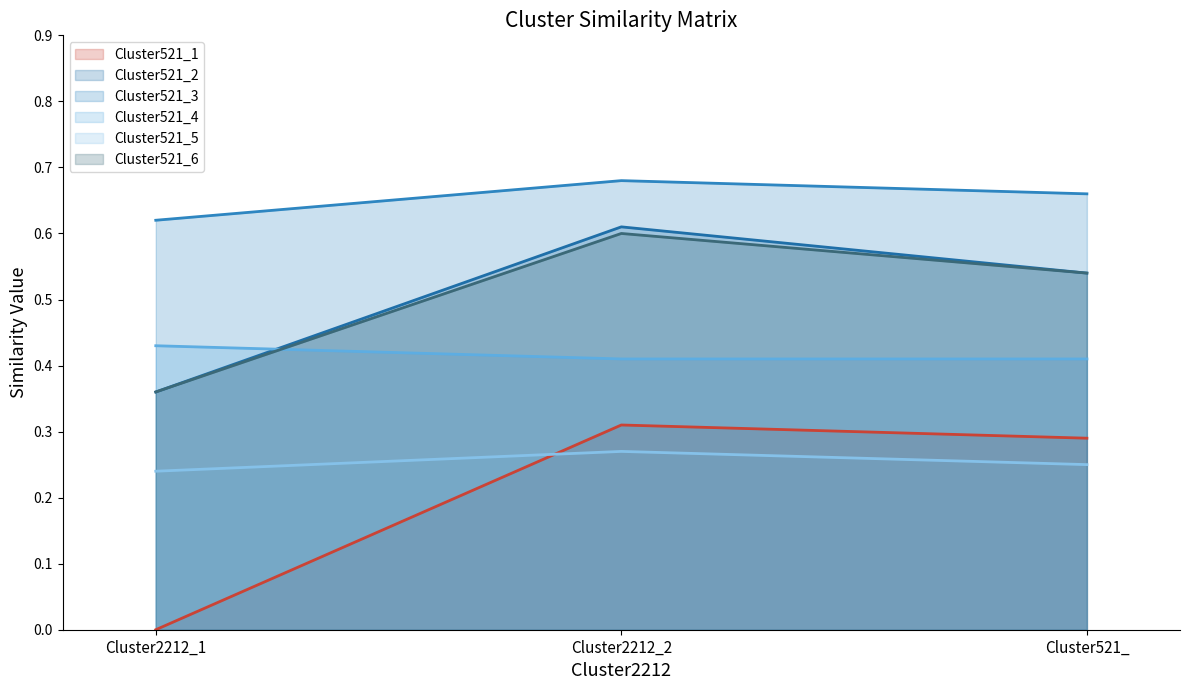

At which category is the sum across all series the highest?

Cluster2212_2